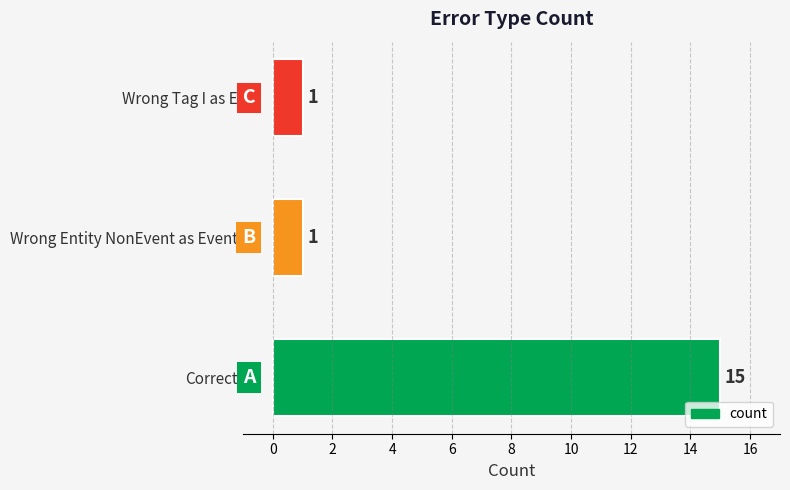

Reading top to bottom, extract all data points from this chart.

1	1	15